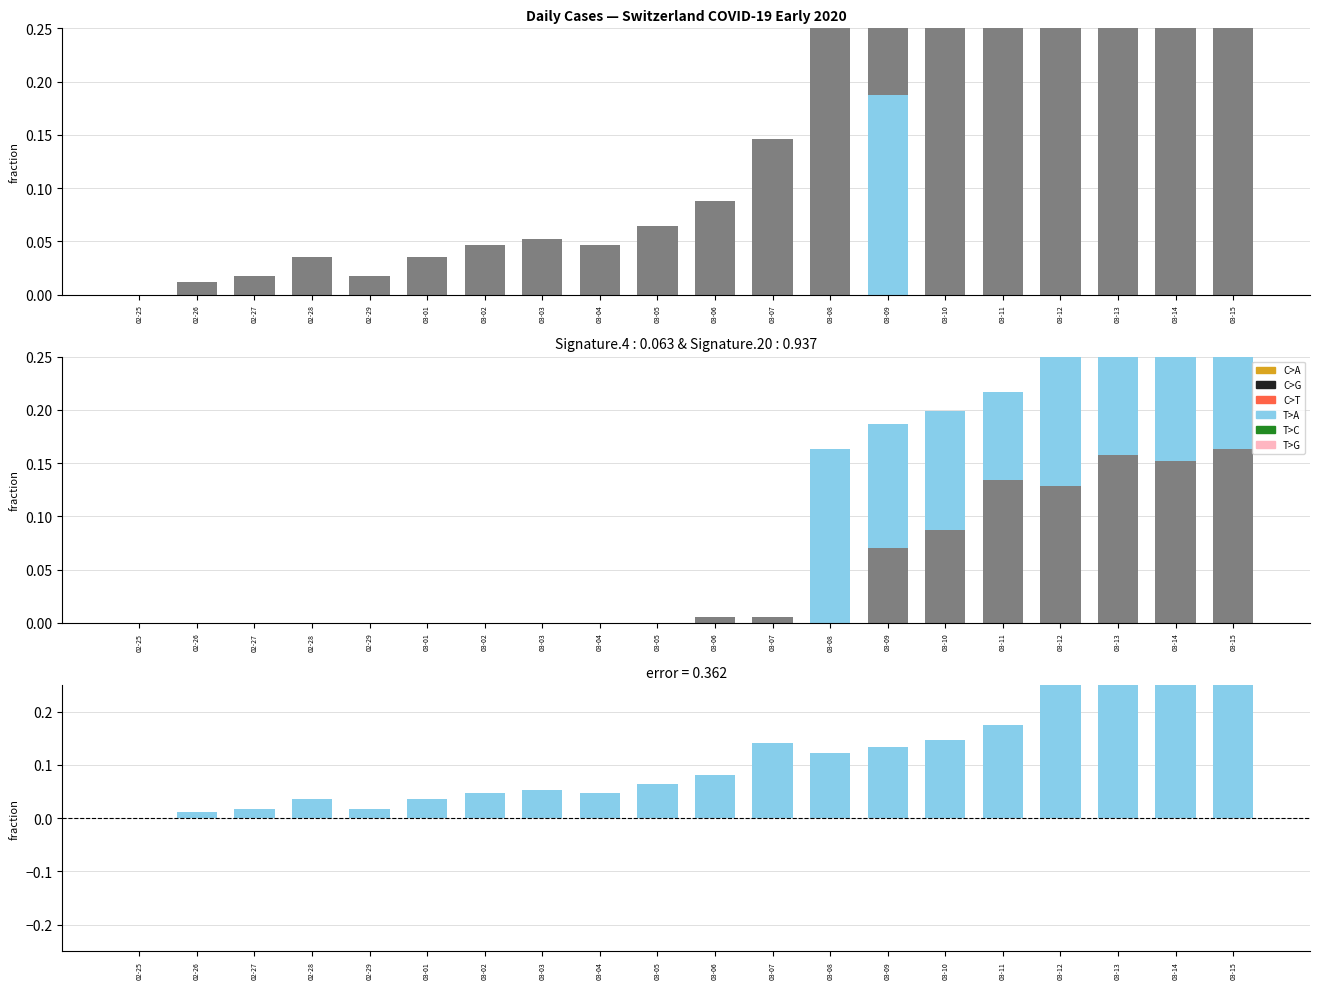

What is the label of the 18th bar from the left?

03-13